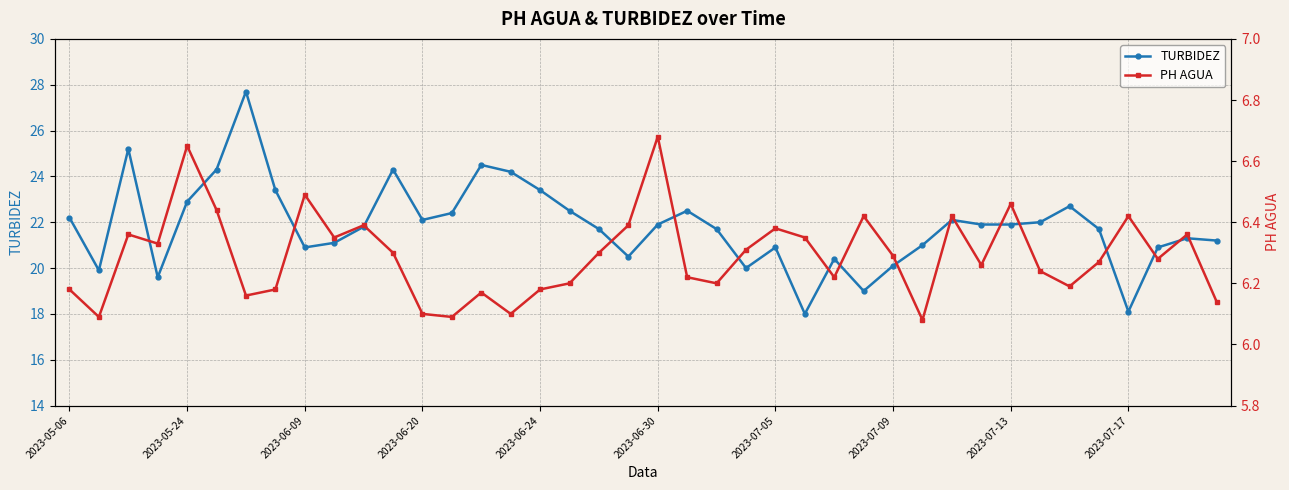

What position from the left is 26?

27